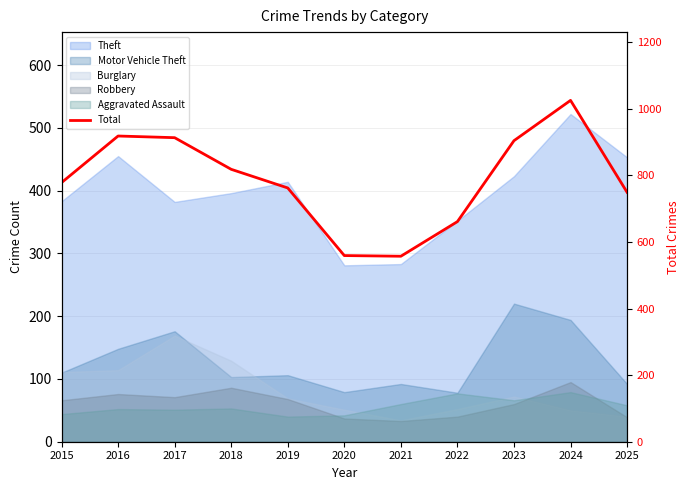

Reading left to right, list all the values displayed in this chart.

2015=778	2016=918	2017=913	2018=818	2019=762	2020=559	2021=557	2022=661	2023=904	2024=1025	2025=749